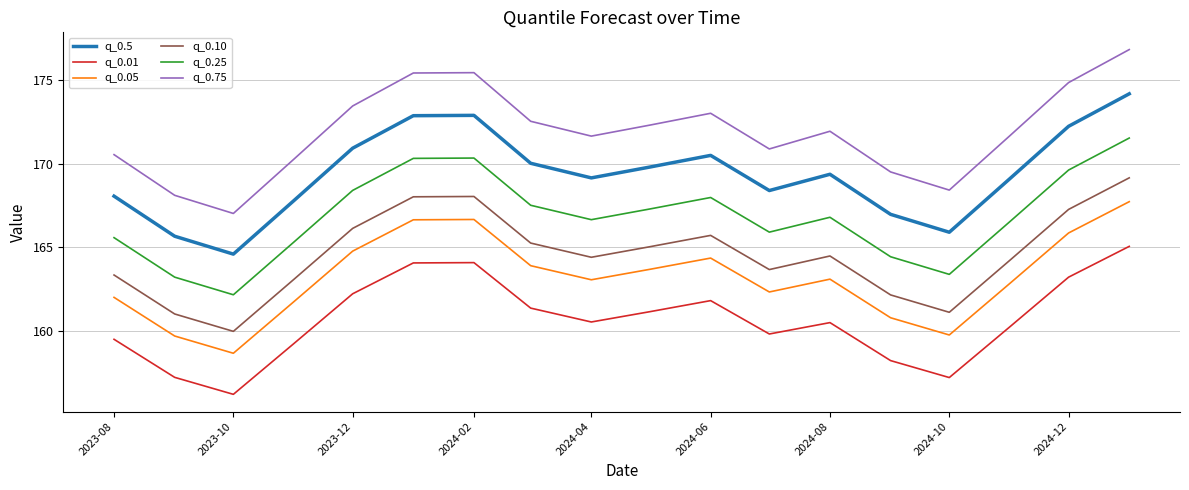

Which series has the largest total across all categories?

q_0.75